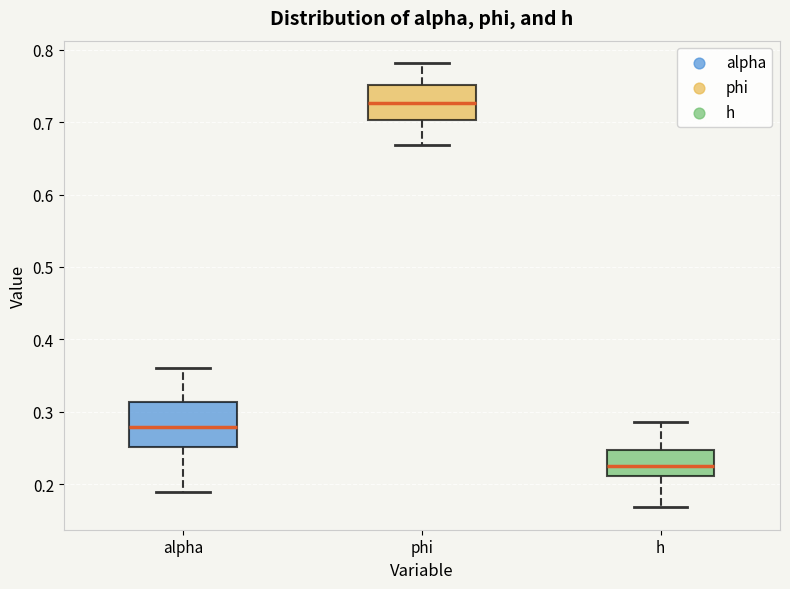

Where is the lower edge of the box for h on the y-axis? The values are not printed on the chart, so give them approximately, as read against the axis.

0.21